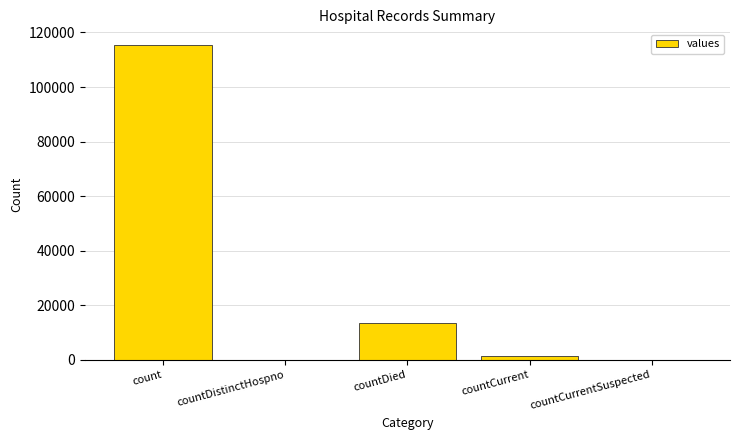

Is it true that the value at countCurrent is 1383?

True